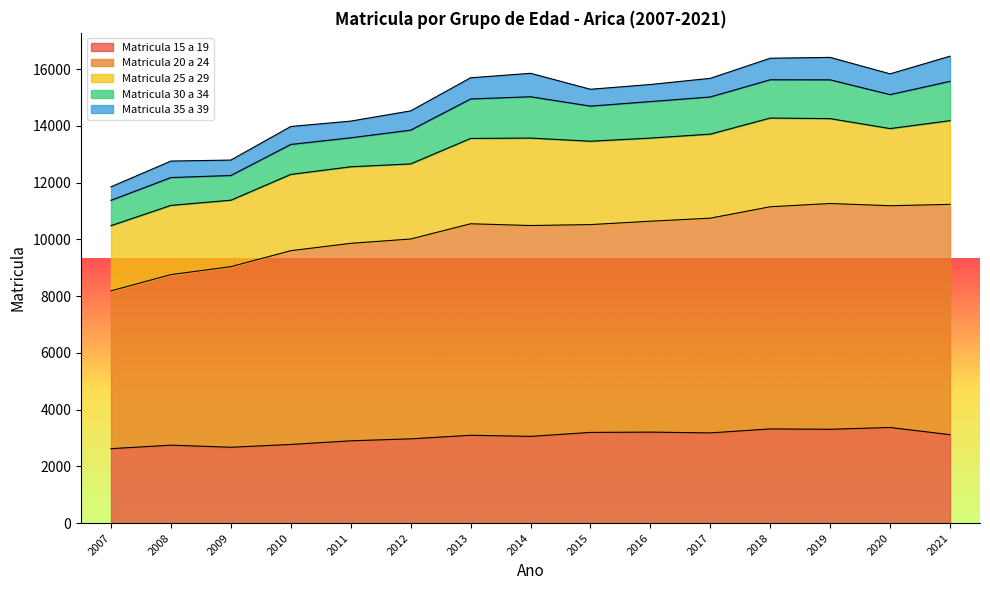

Which label corresponds to the smallest value in the chart?

2007